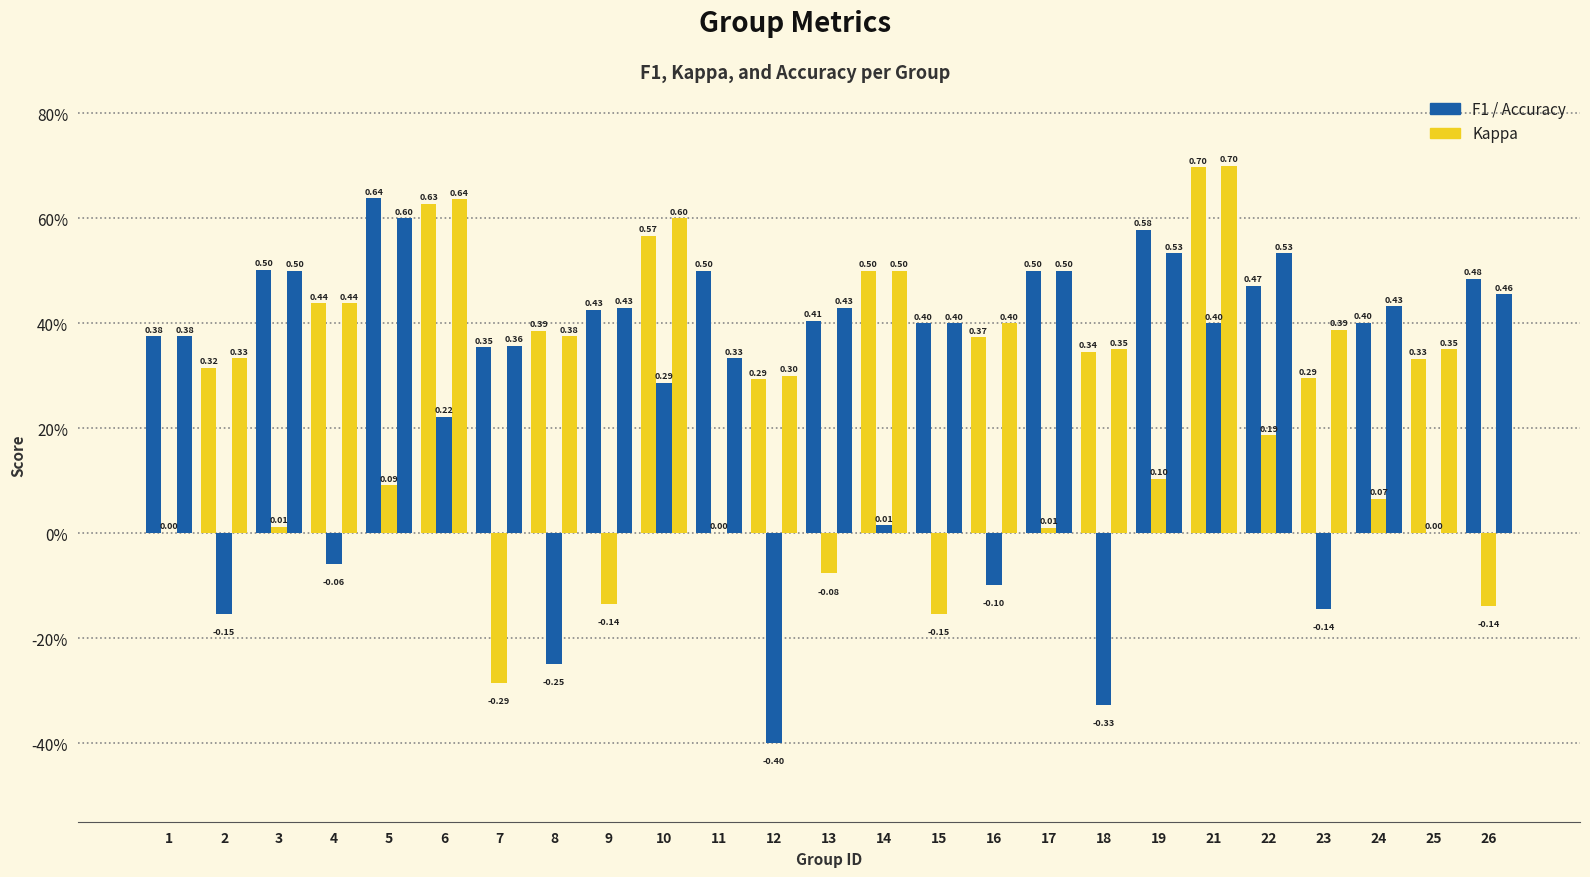

Are the bars grouped side by side (vs. stacked)?

Yes